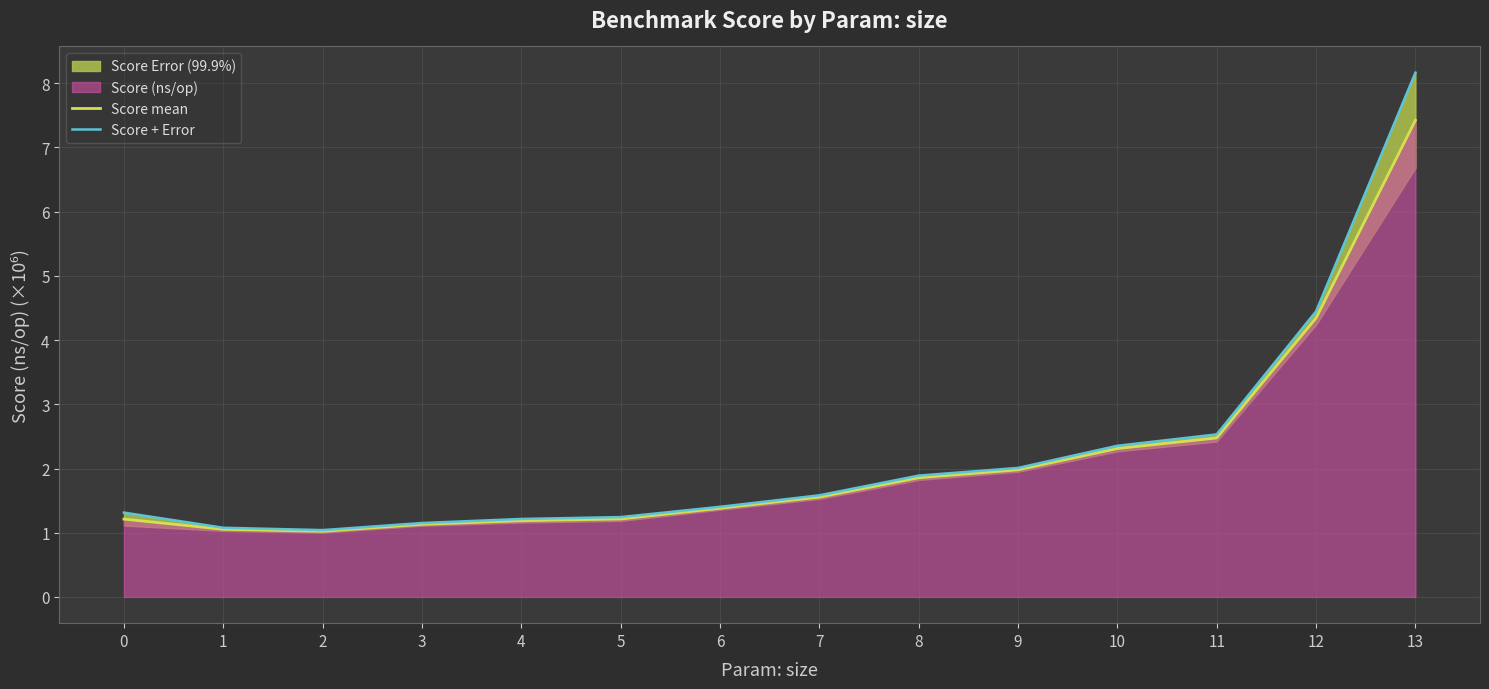

Which has a higher value, 1 or 11?

11